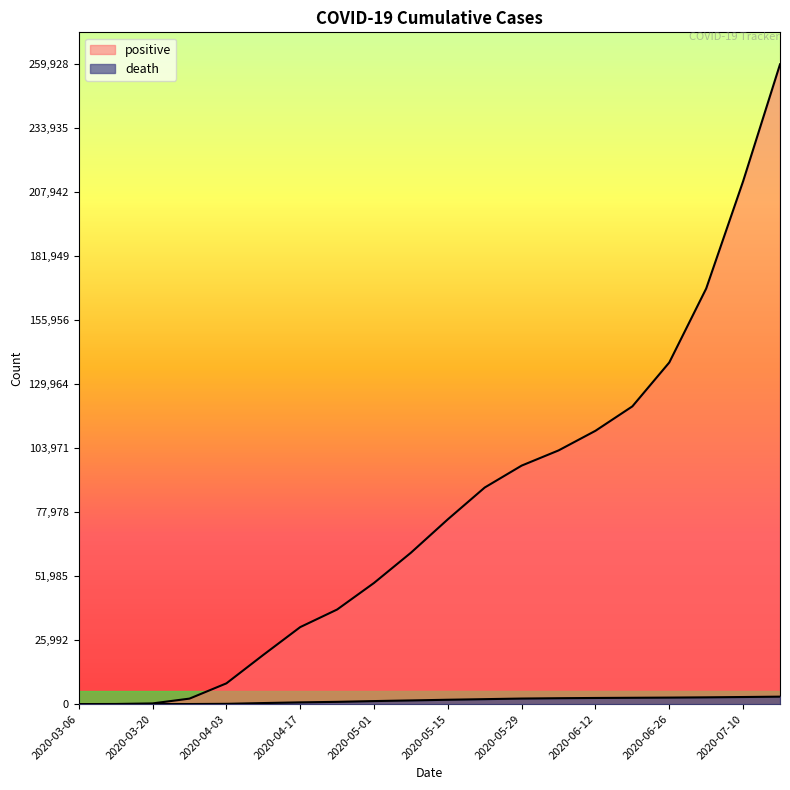

Where does the positive series first go above 75070?

2020-05-22